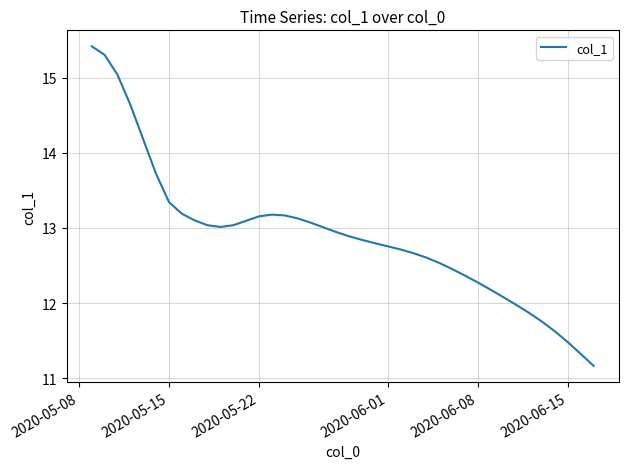

What is the minimum value shown in the chart?

11.2